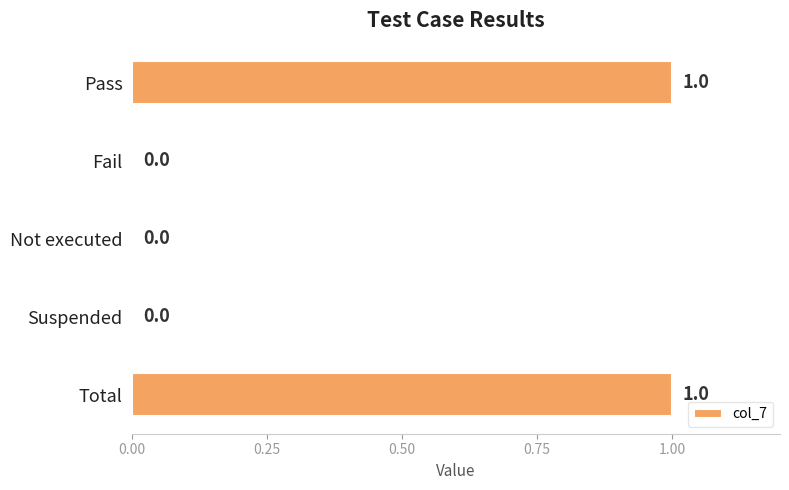

What is the change in value from Suspended to Total?

+1